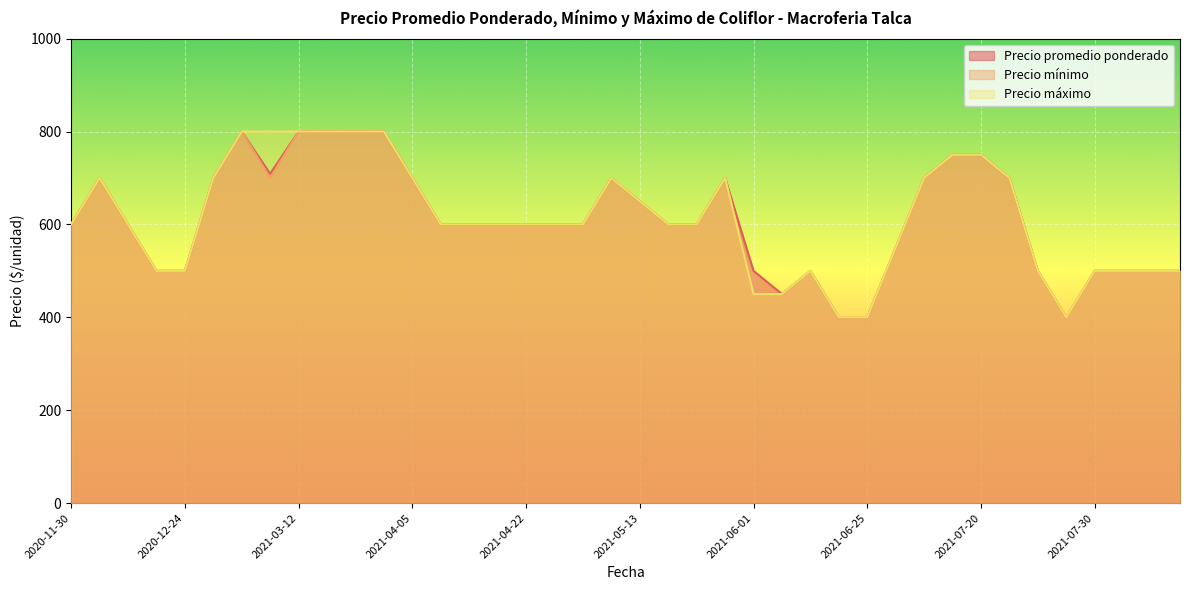

Which label corresponds to the largest value in the chart?

2021-03-30